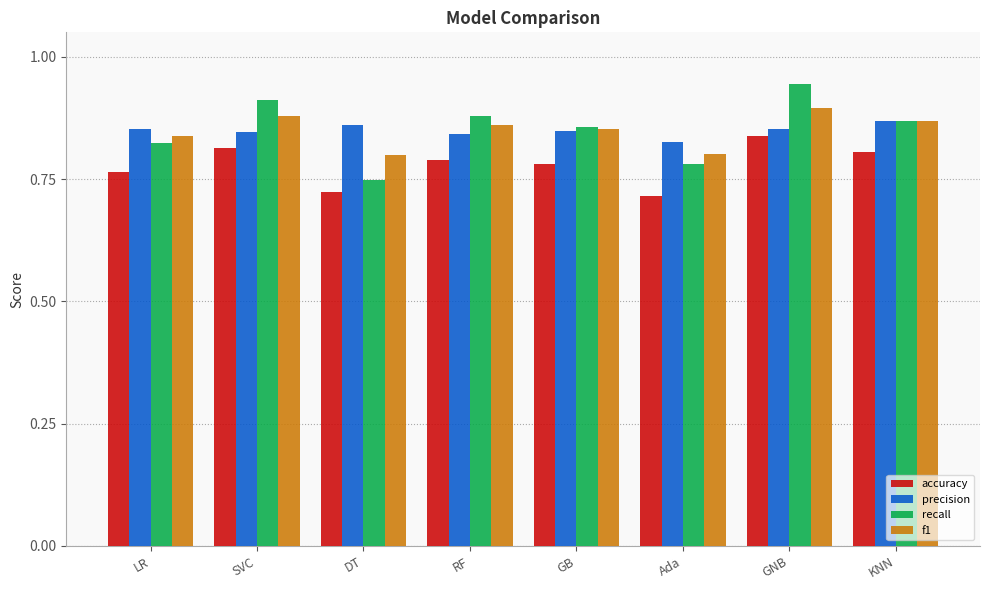

Which series has the largest range (max minus min)?

recall